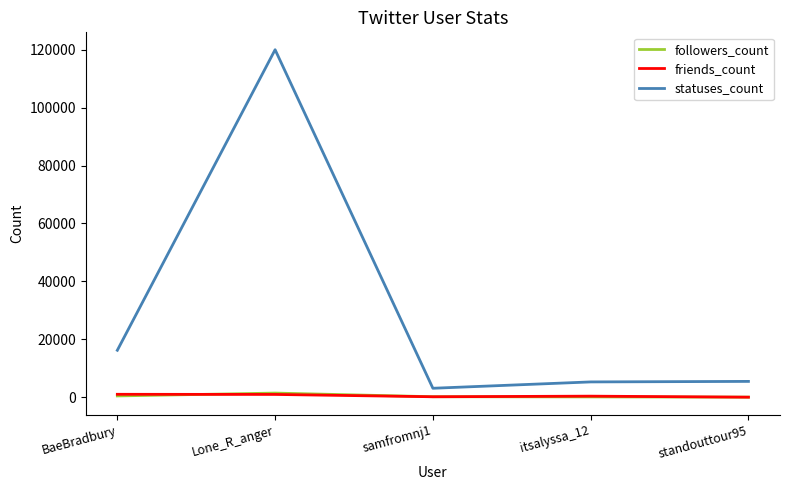

What is the minimum value shown in the chart?

42